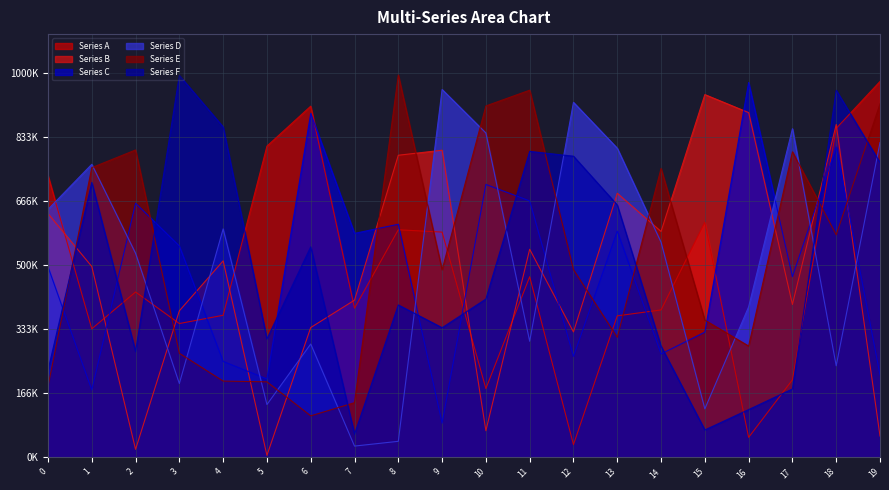

At which label is Series B closest to 473915?

1